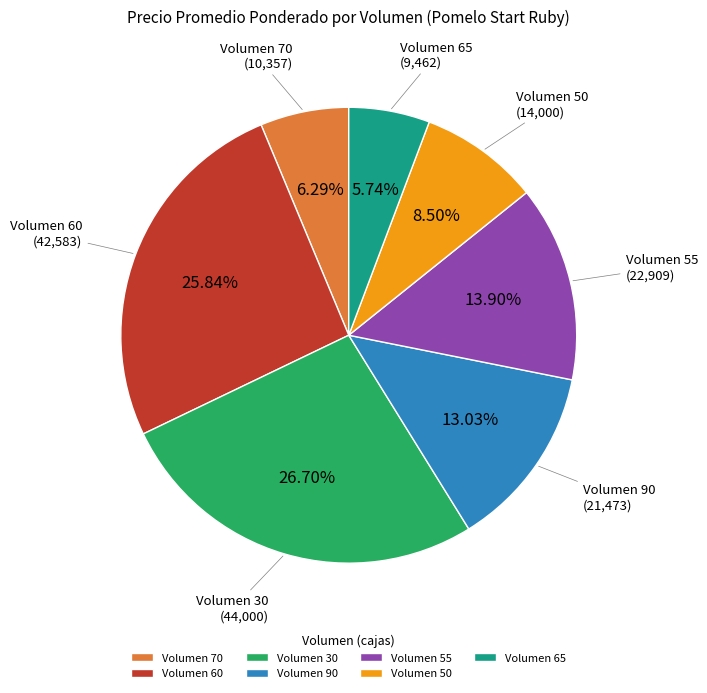

Which slice is the smallest?

Volumen 65